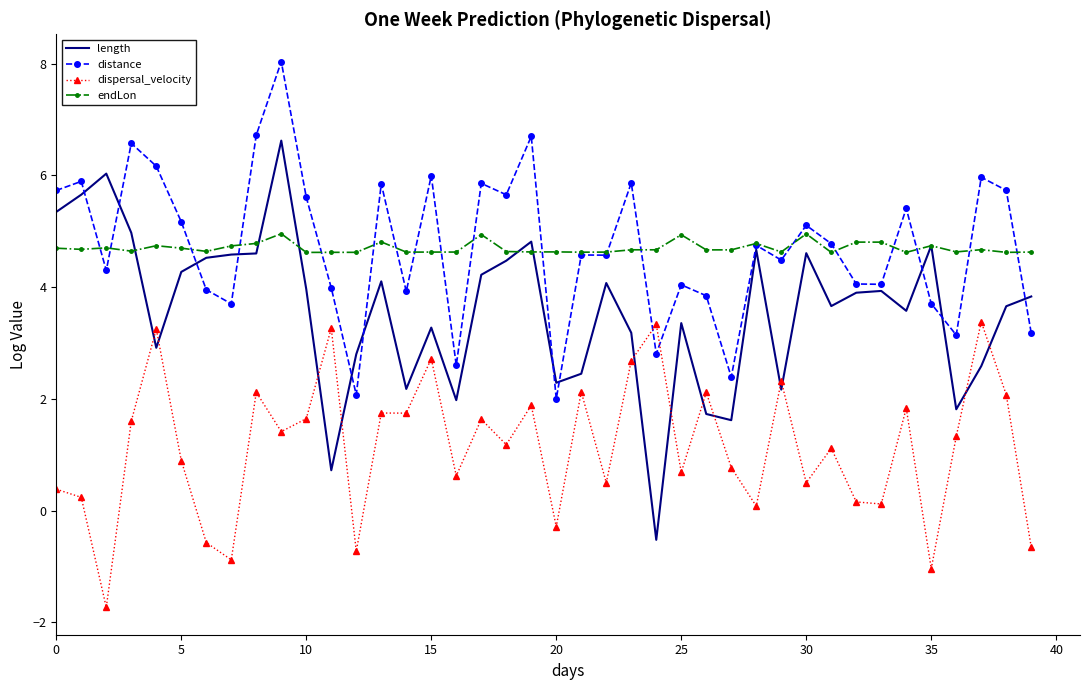

What is the highest value of the endLon series?

5.0